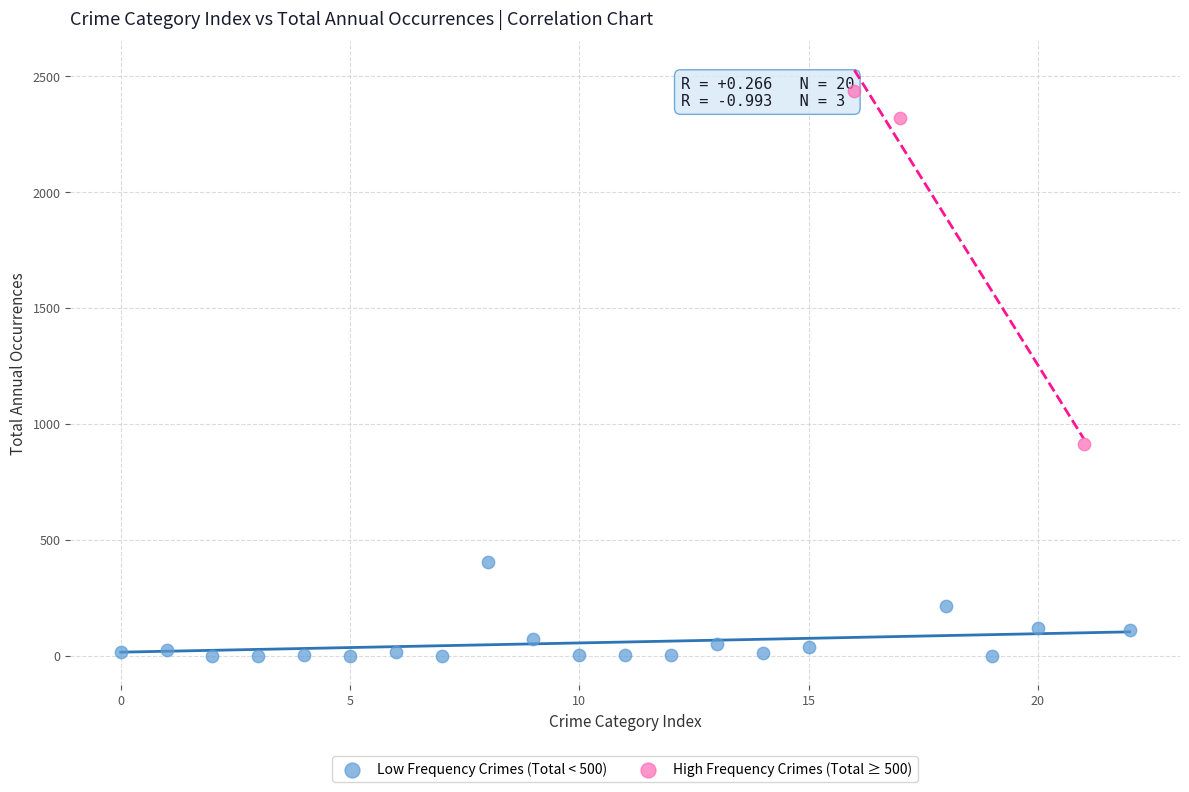

Which series has the largest Y range (max minus min)?

High Frequency Crimes (Total ≥ 500)